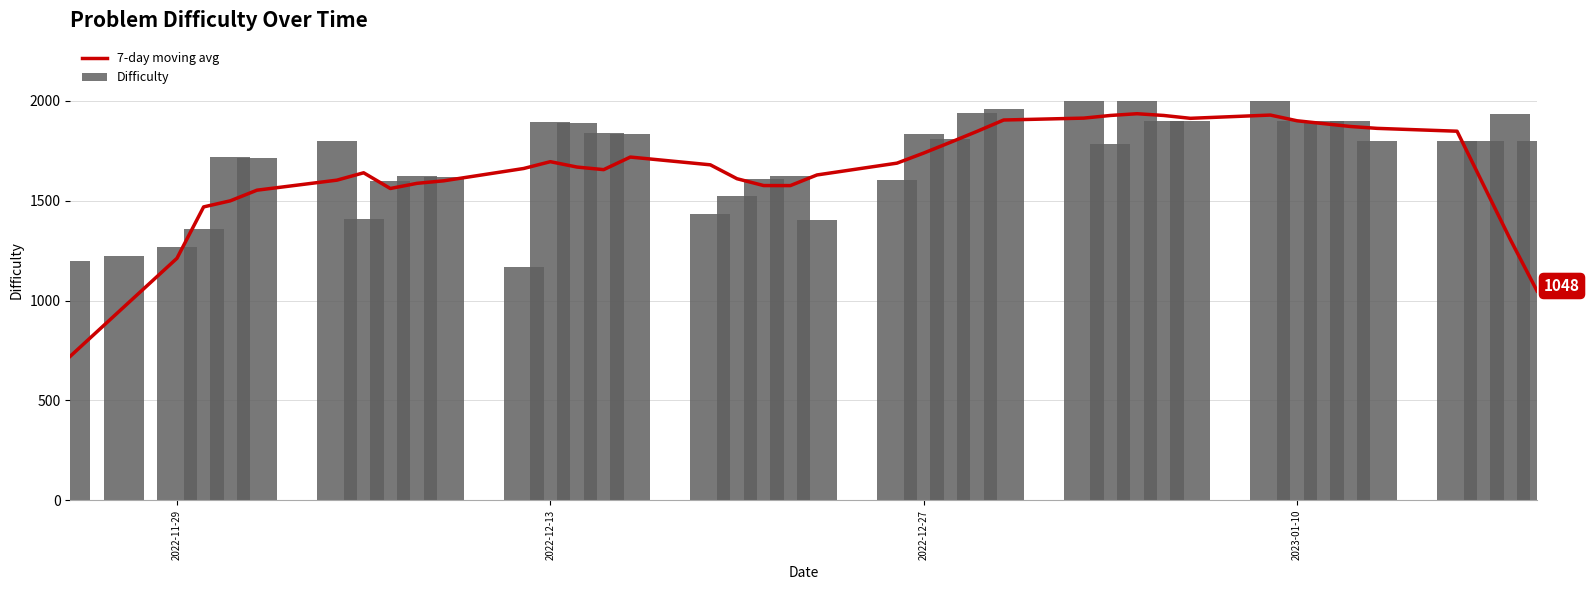

Reading left to right, extract all data points from this chart.

7-day moving avg: 721.0	966.4	1211.4	1468.7	1499.1	1552.4	1602.7	1639.6	1560.9	1586.7	1599.3	1661.0	1695.1	1668.3	1655.3	1718.3	1679.4	1609.9	1575.6	1575.4	1628.7	1687.9	1738.3	1792.0	1846.9	1903.9	1913.3	1926.6	1935.3	1926.6	1912.3	1928.6	1900.0	1885.7	1871.4	1862.0	1847.7	1576.3	1304.9	1047.7
Difficulty: 1196.0	1223.0	1270.0	1358.0	1718.0	1715.0	1801.0	1409.0	1596.0	1622.0	1616.0	1167.0	1896.0	1889.0	1841.0	1835.0	1434.0	1525.0	1608.0	1624.0	1402.0	1601.0	1834.0	1807.0	1939.0	1961.0	2000.0	1786.0	2000.0	1900.0	1900.0	2000.0	1900.0	1900.0	1900.0	1800.0	1800.0	1800.0	1934.0	1800.0